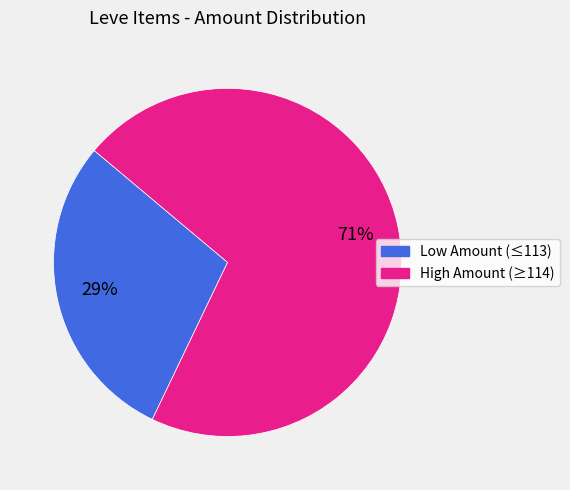

Does any single category account for the majority?

Yes